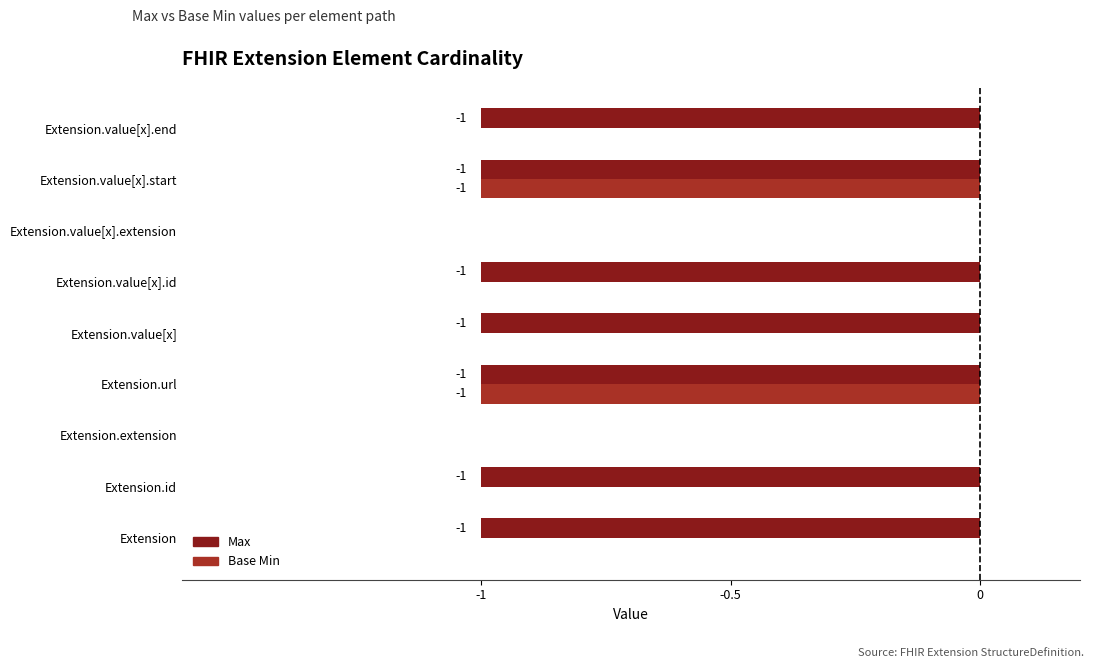

How many Max values are between -1 and 0?

9